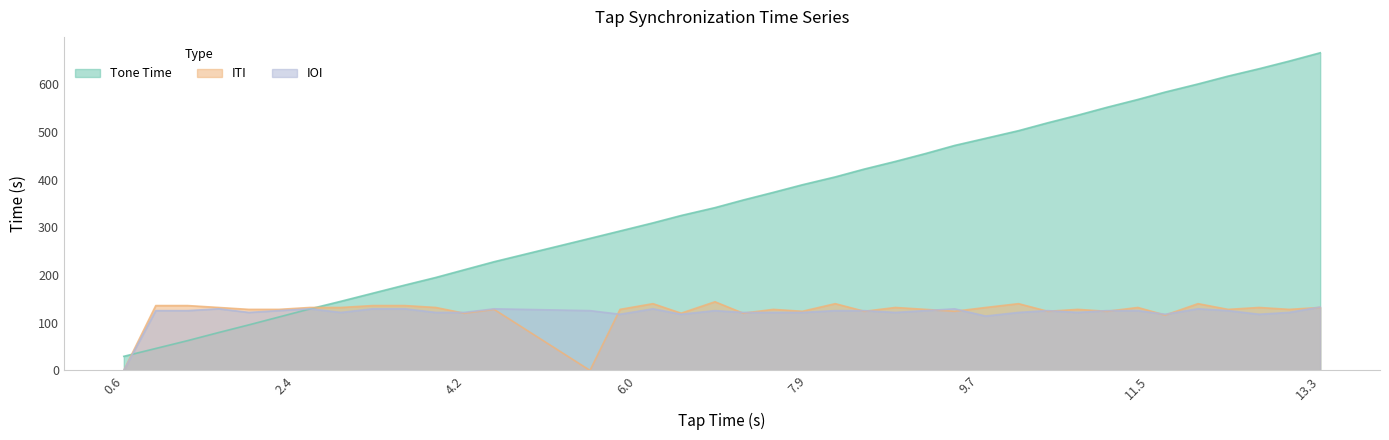

Which series has the largest total across all categories?

Tone Time